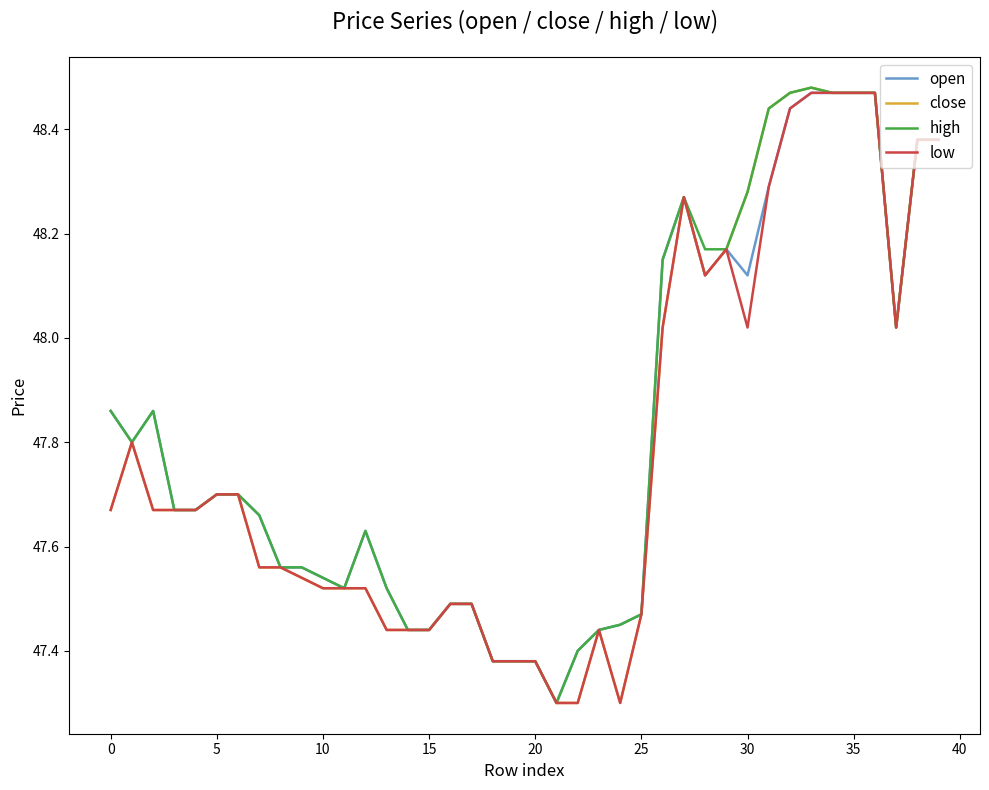

What are all the series names shown in the legend?

open, close, high, low